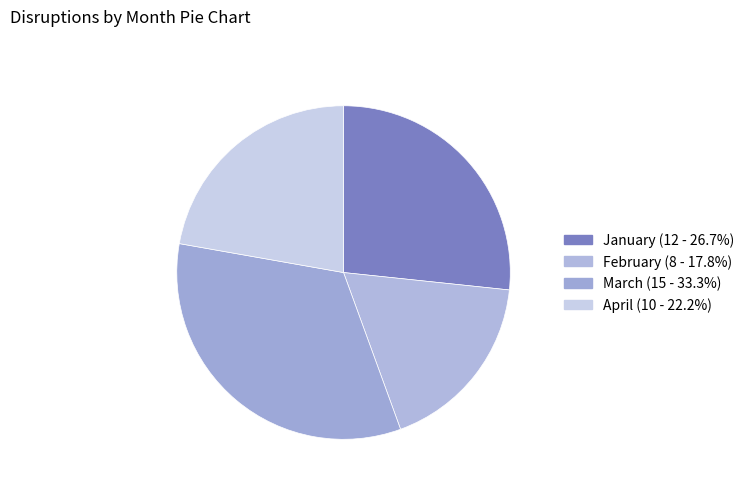

To the nearest percent, what portion does January represent?

27%